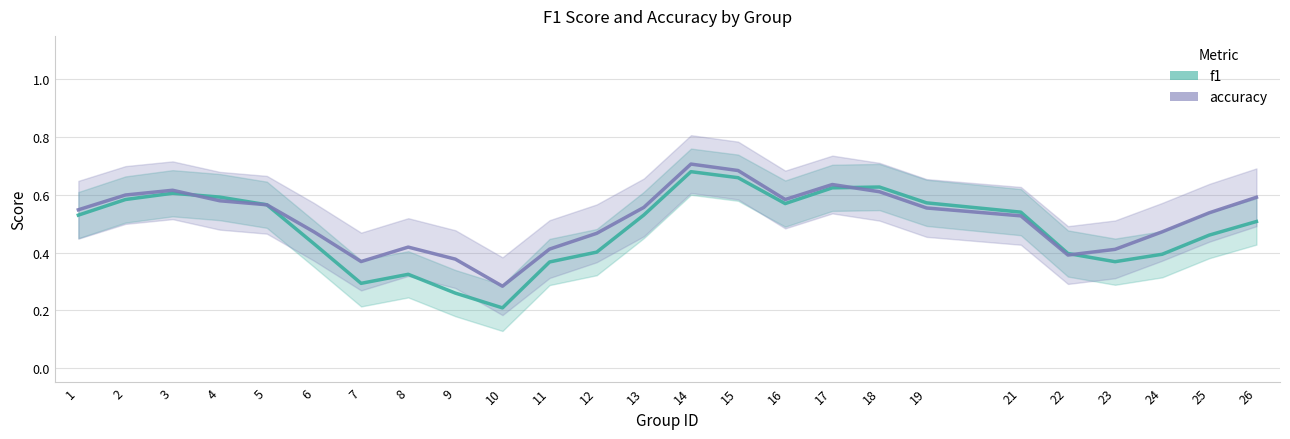

The value of f1 at 10 is 0.3. True or false?

False